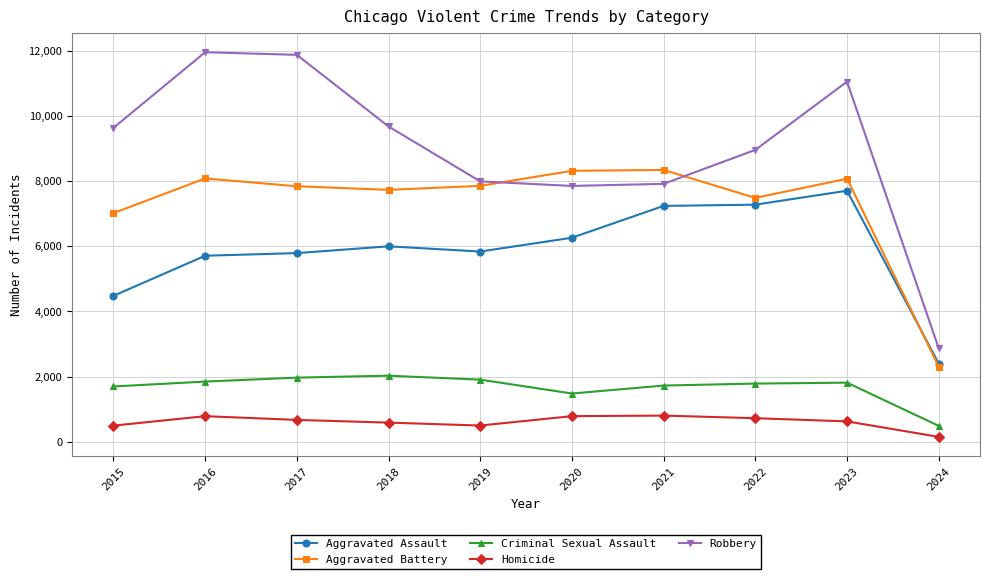

Where is the first local minimum for Criminal Sexual Assault?

2020